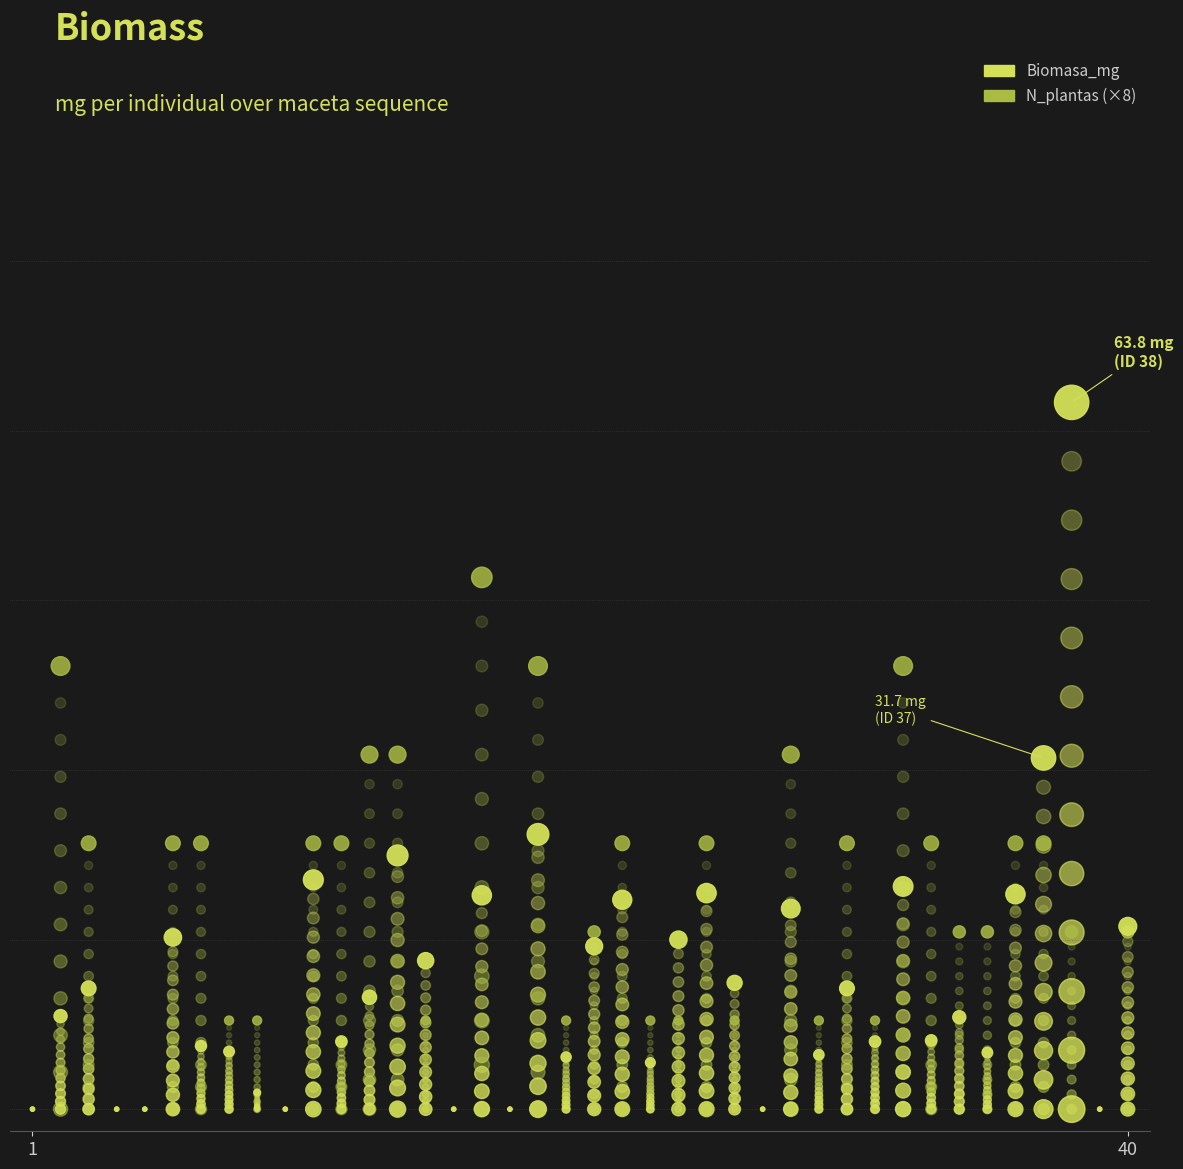

At how many categories does at least one series exceed 4?

1